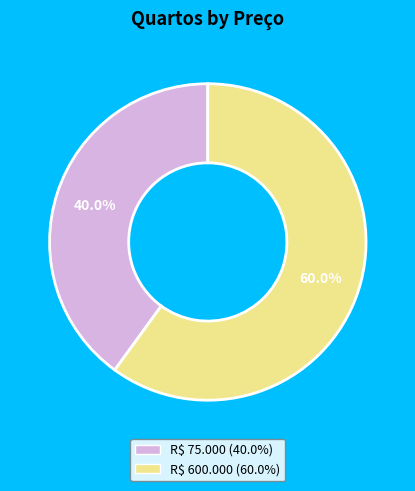

Does any single category account for the majority?

Yes